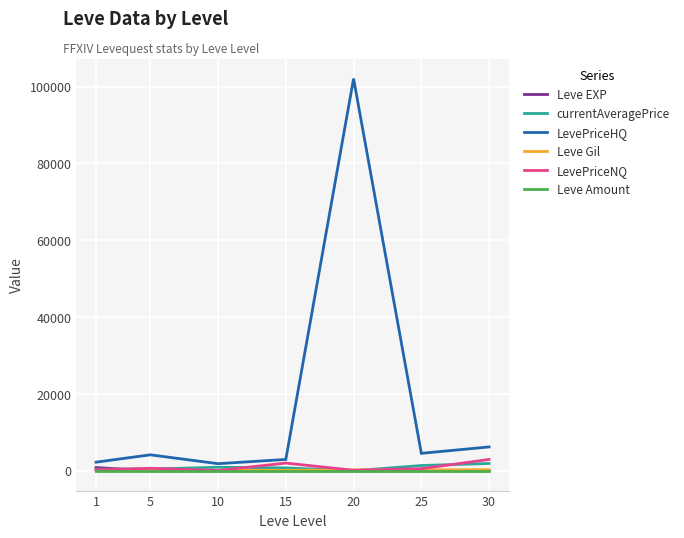

How many distinct data groups are displayed?

6